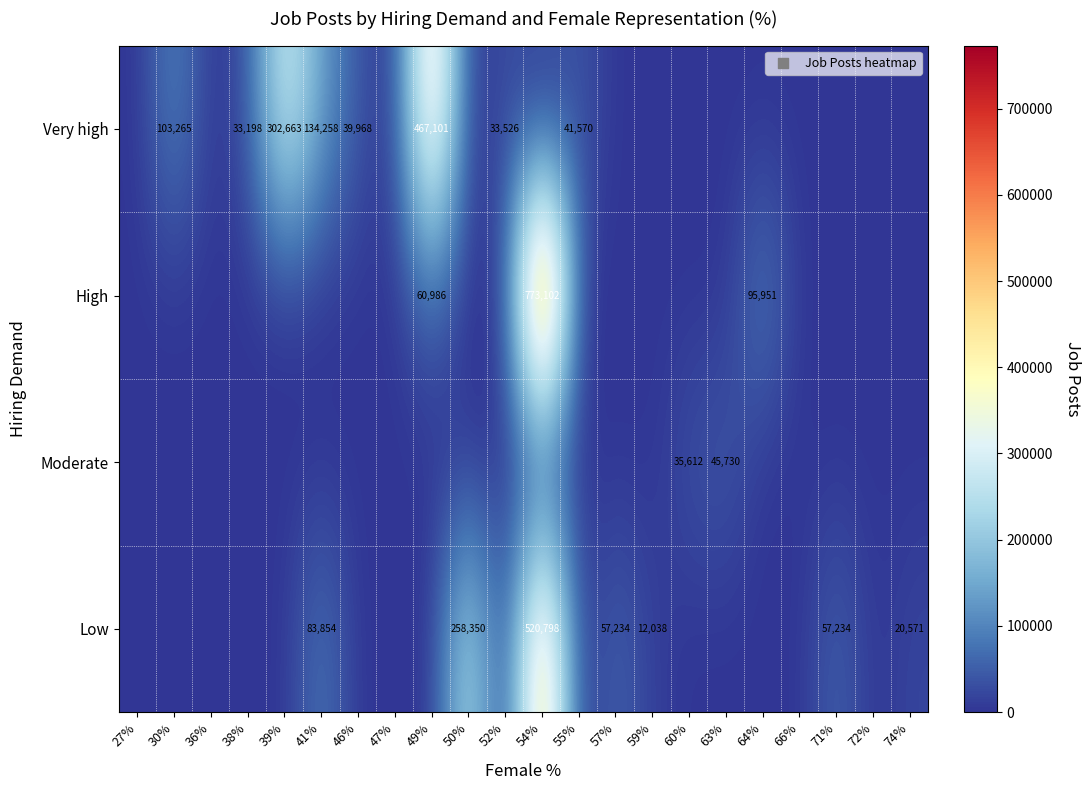

What is the difference between the highest and lowest values at 54%?

773102